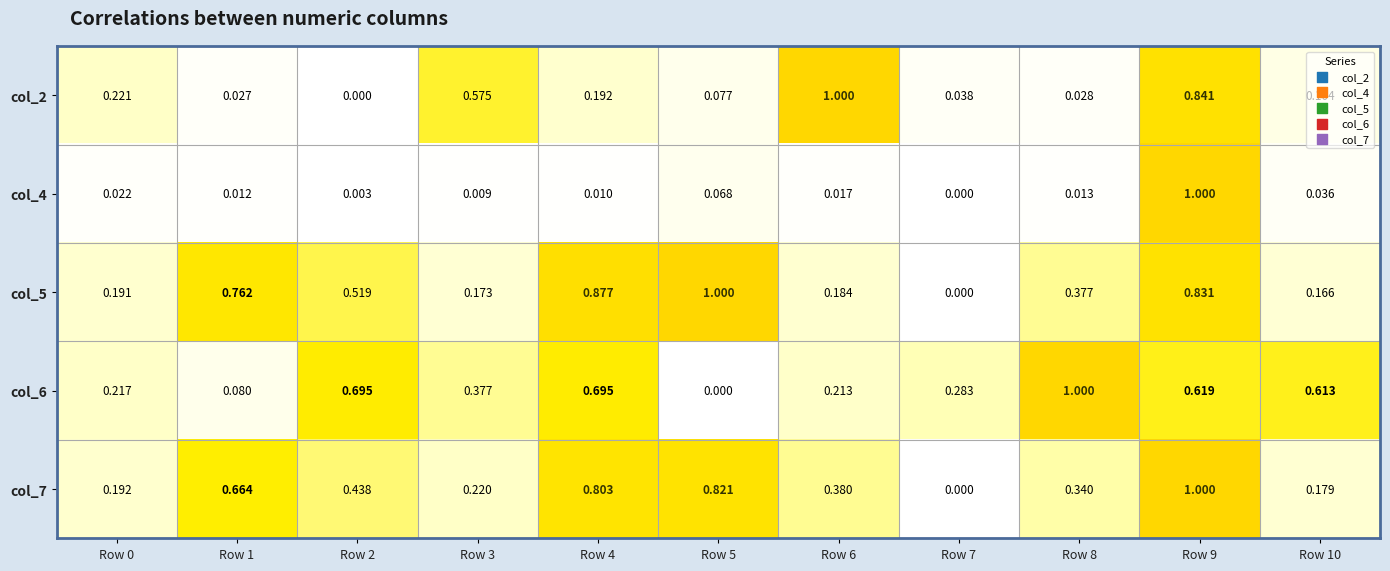

What is the total value across all series at Row 1?

1.5